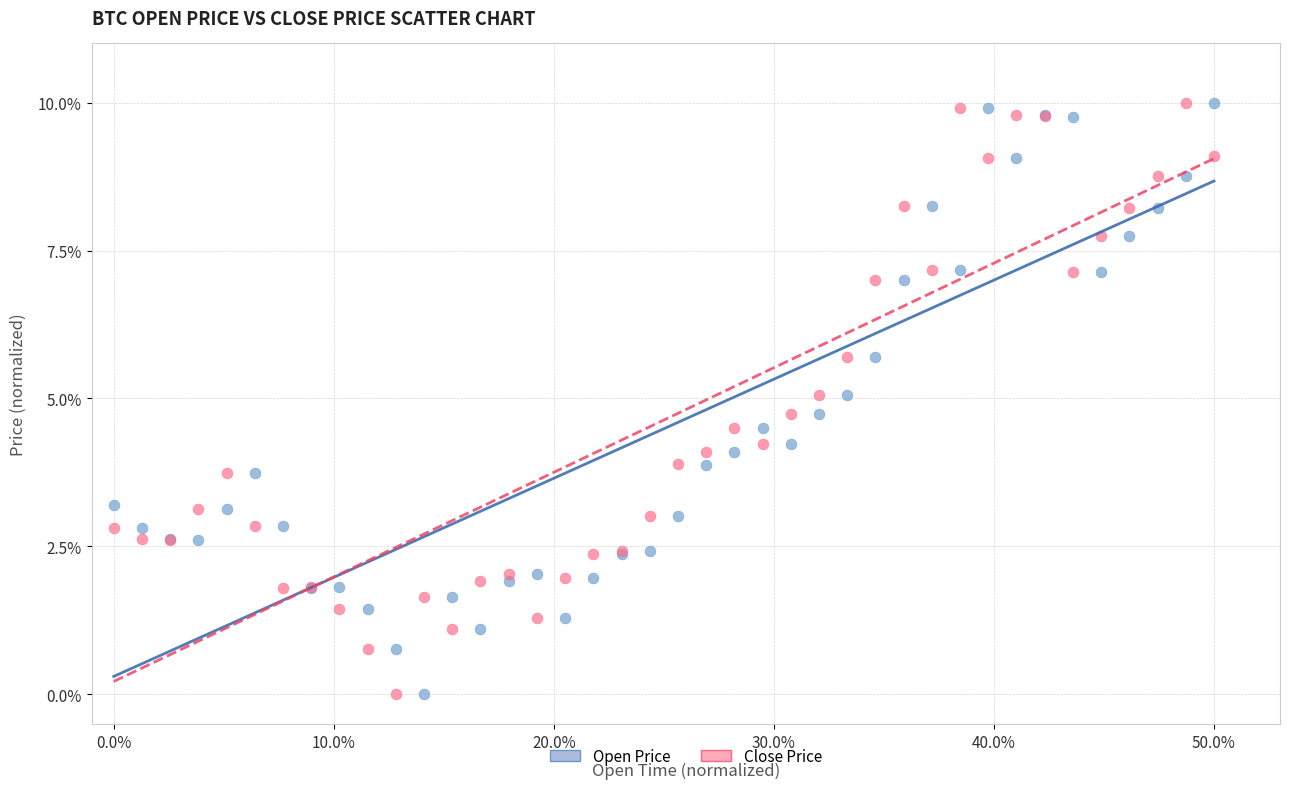

What is the X range (max minus min) for the scatter plot?

50.0